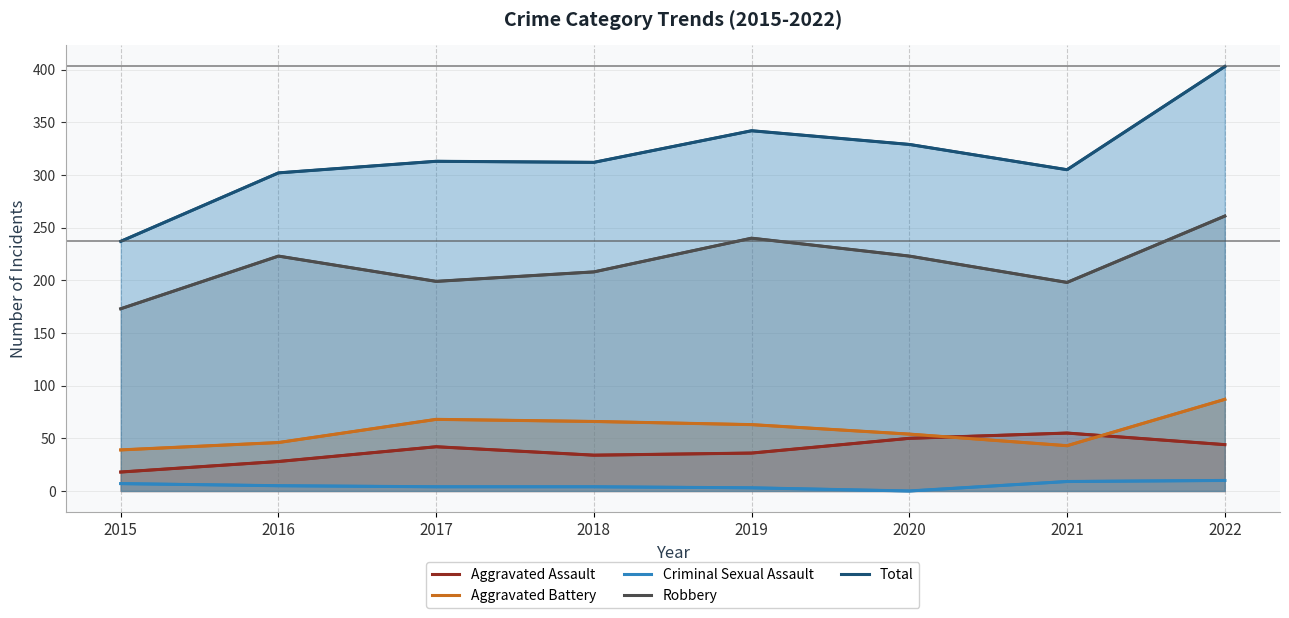

How many values in the Criminal Sexual Assault series are below 5?

4